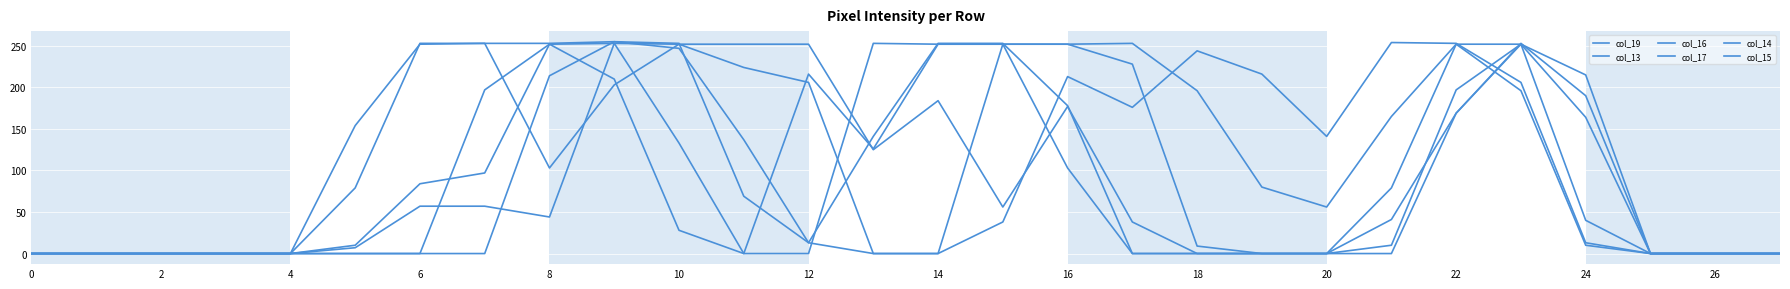

Which series has the widest spread of values?

col_19